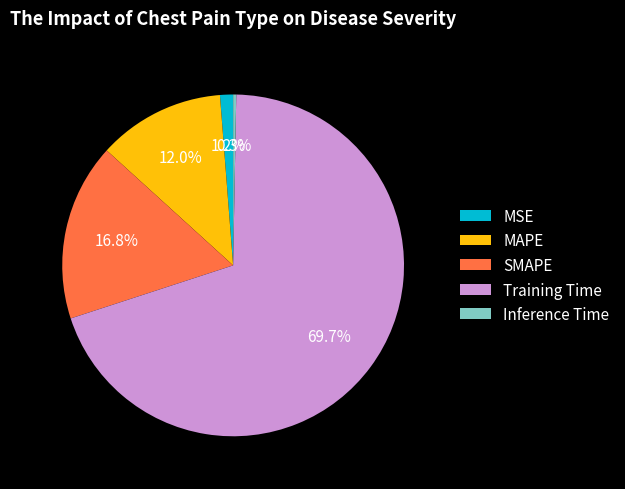

To the nearest percent, what is the difference between the largest and smallest slice percentages?

69%